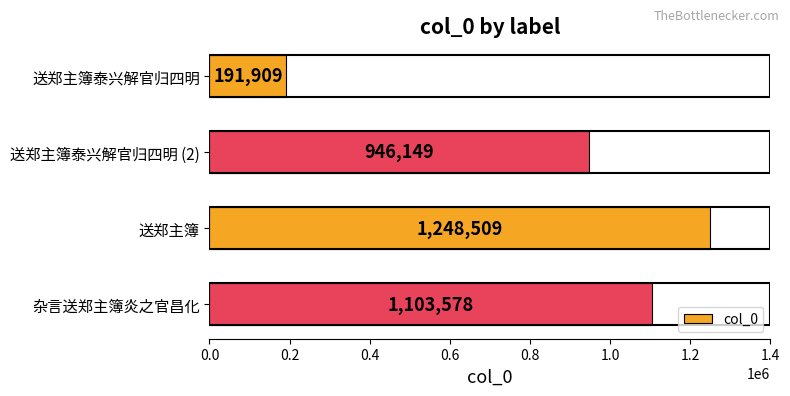

Reading top to bottom, extract all data points from this chart.

送郑主簿泰兴解官归四明=191909	送郑主簿泰兴解官归四明 (2)=946149	送郑主簿=1248509	杂言送郑主簿炎之官昌化=1103578